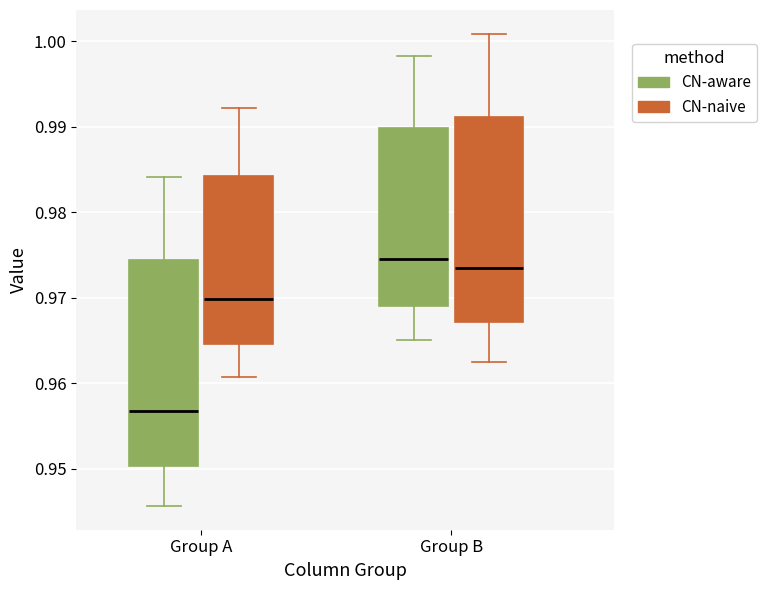

Where does the median line of the box for Group A (CN-naive) sit on the y-axis? The values are not printed on the chart, so give them approximately, as read against the axis.

0.970